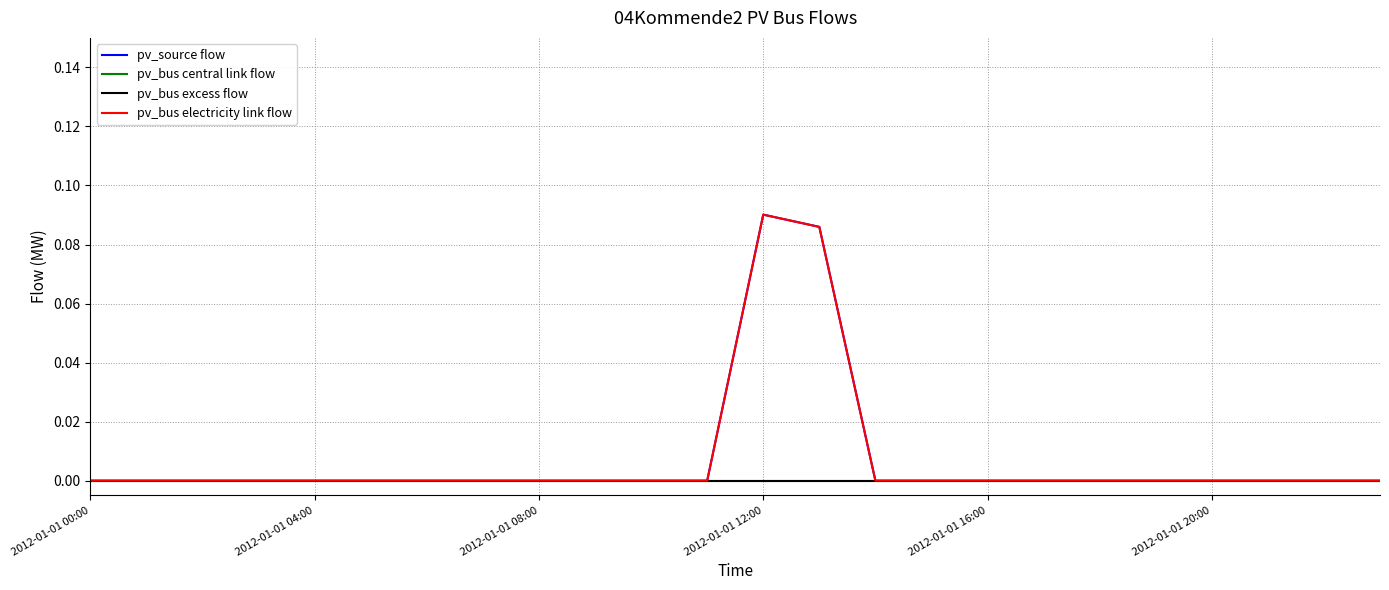

At which category is the sum across all series the highest?

2012-01-01 12:00